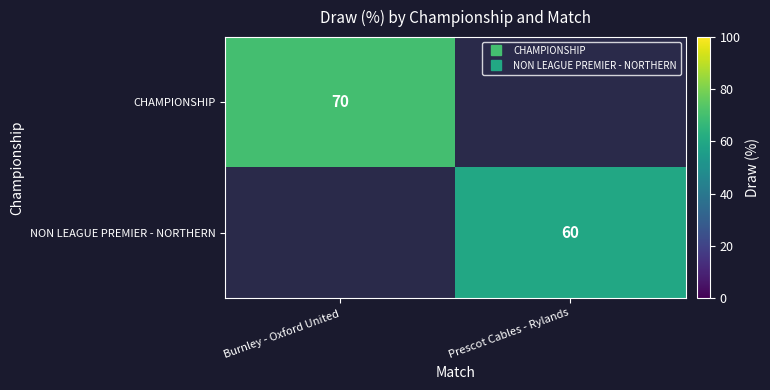

At which label does NON LEAGUE PREMIER - NORTHERN reach its minimum?

Burnley - Oxford United